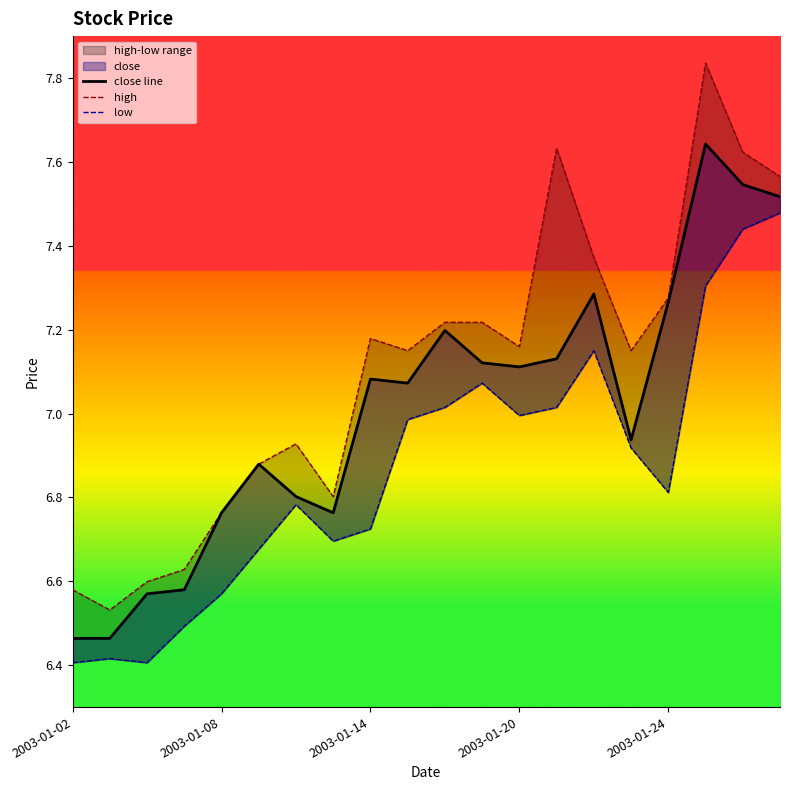

What is the lowest value of the low series?

6.4